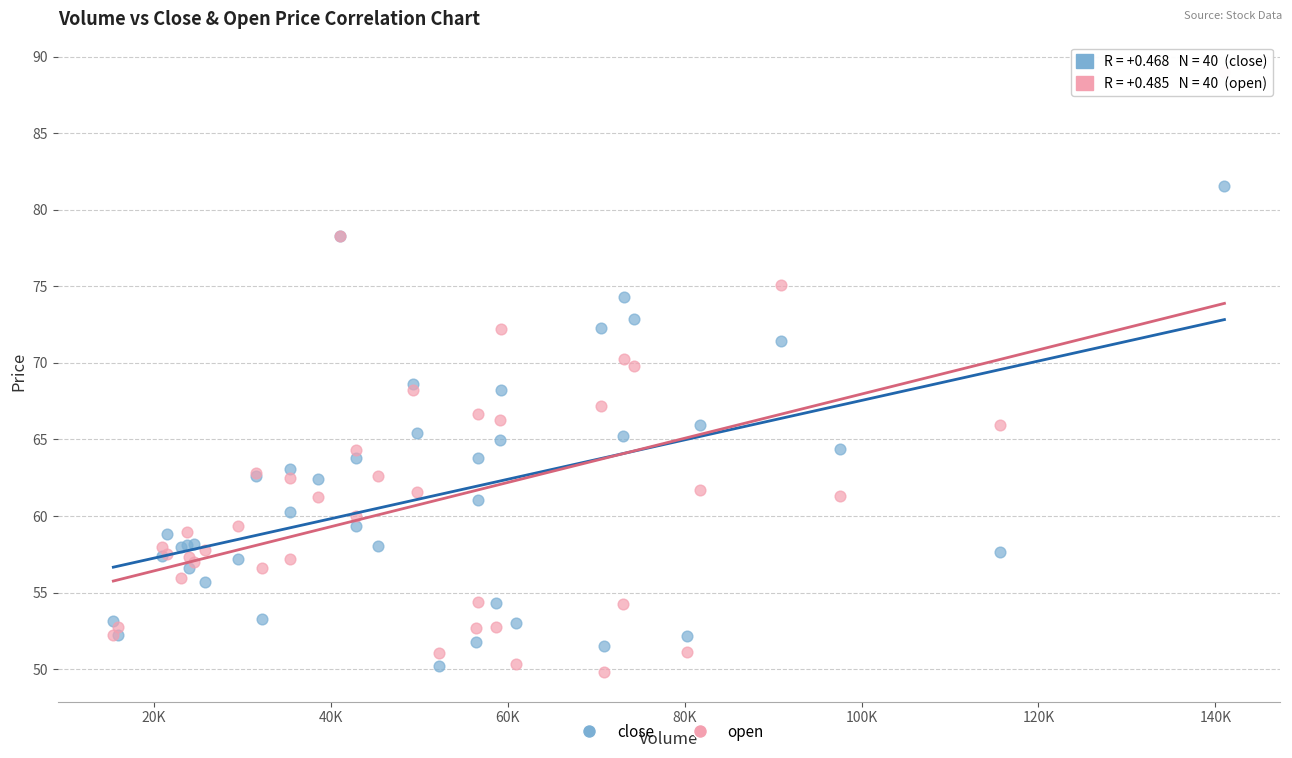

Which series contains the highest Y value?

open